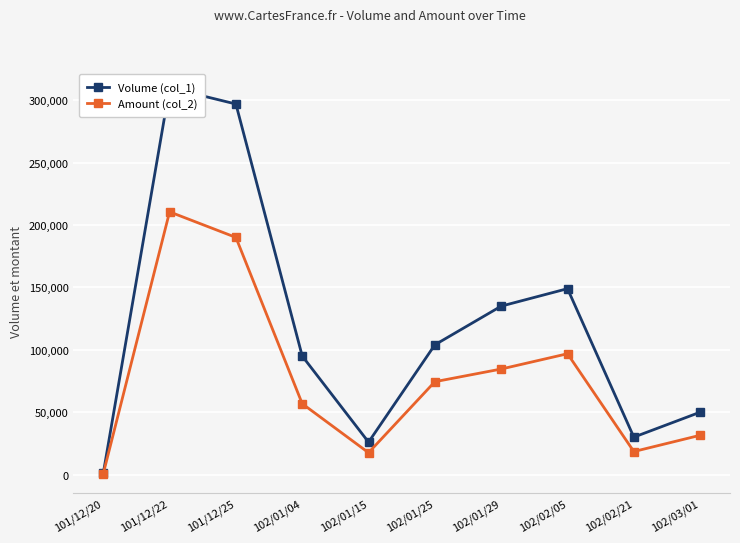

At which label does Amount (col_2) first exceed 74440?

101/12/22